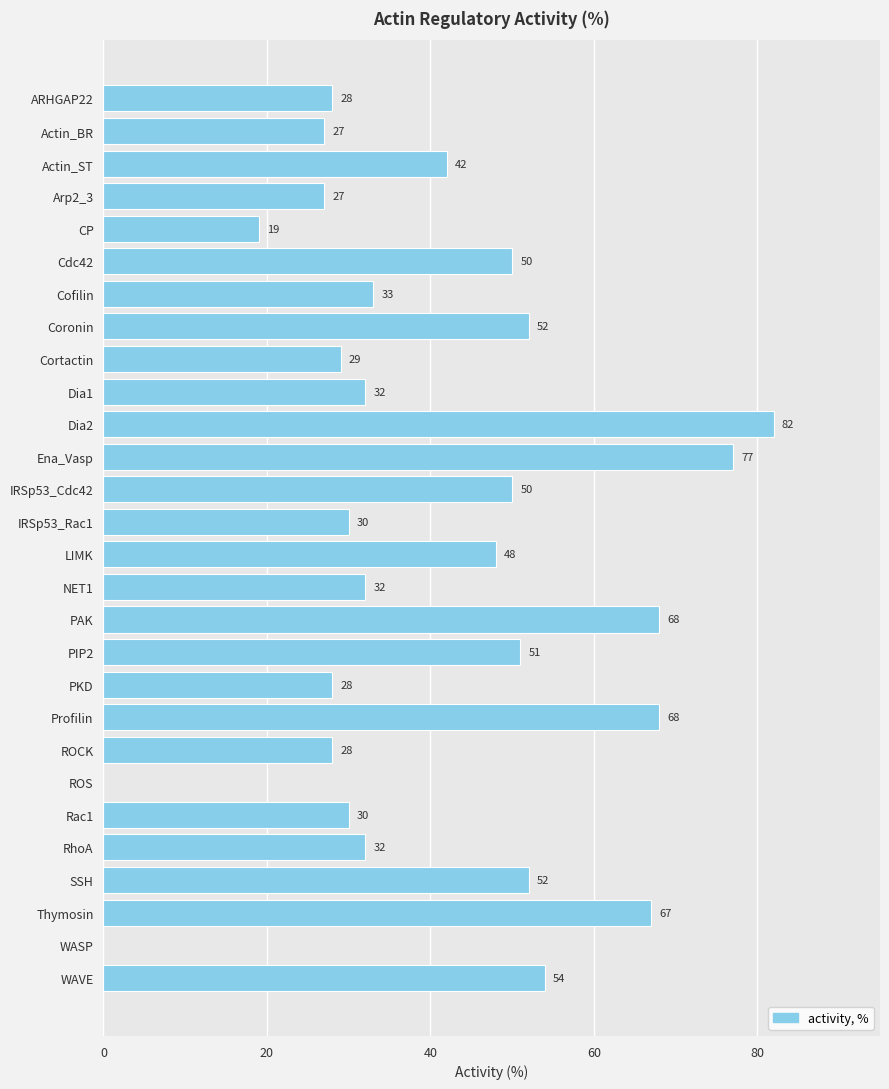

What is the change in value from Cortactin to NET1?

+3